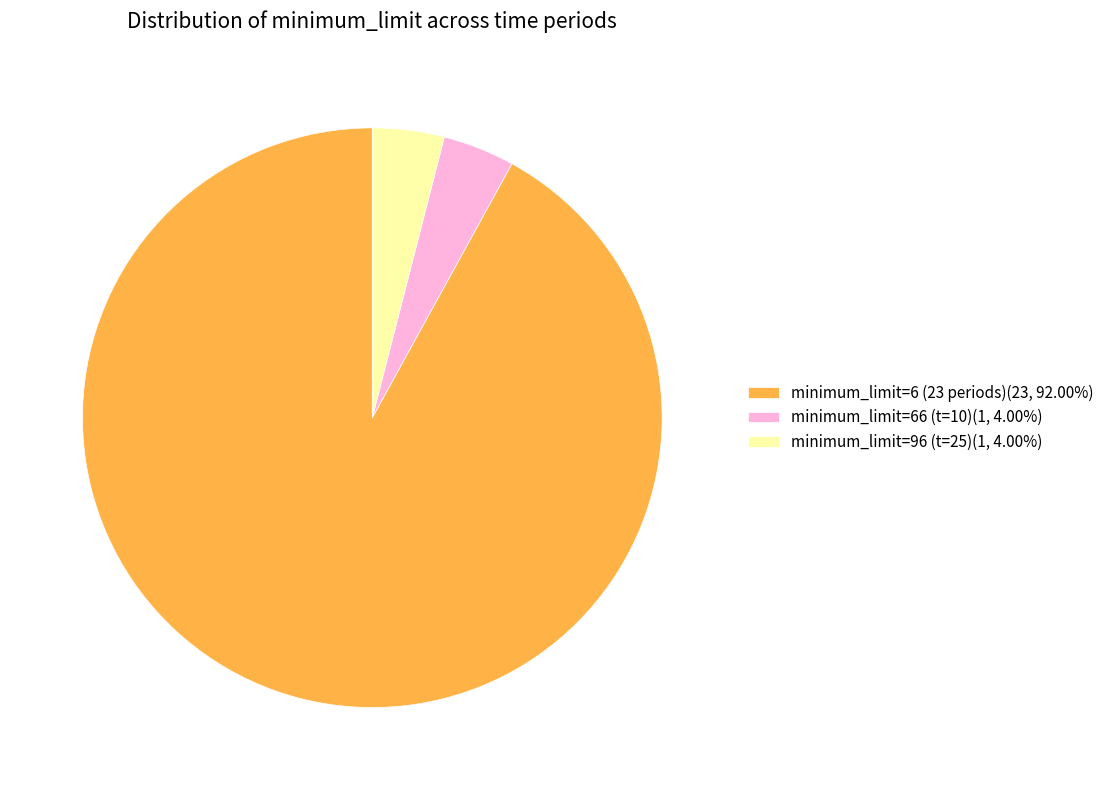

Is there a majority slice in this chart?

Yes